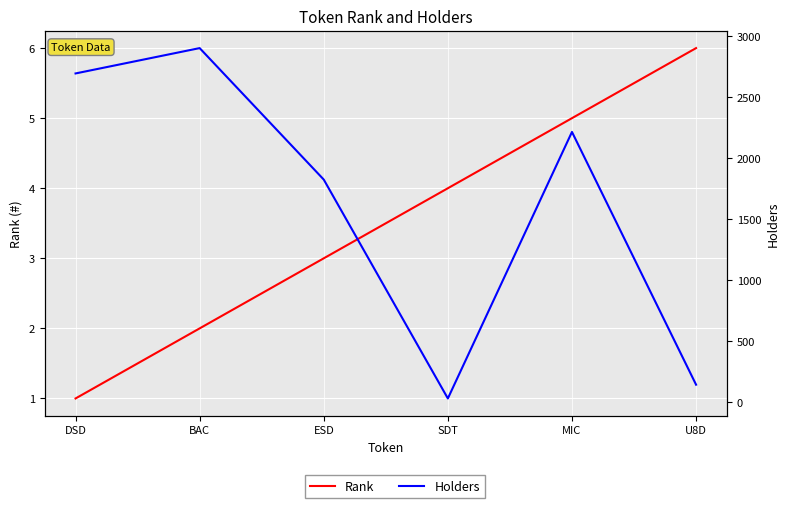

At which category does Holders reach its first local peak?

BAC